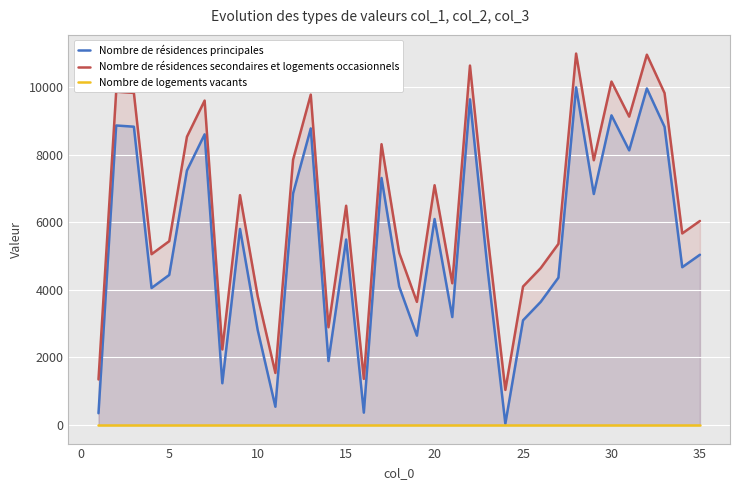

True or false: Nombre de résidences secondaires et logements occasionnels and Nombre de résidences principales cross at least once.

False